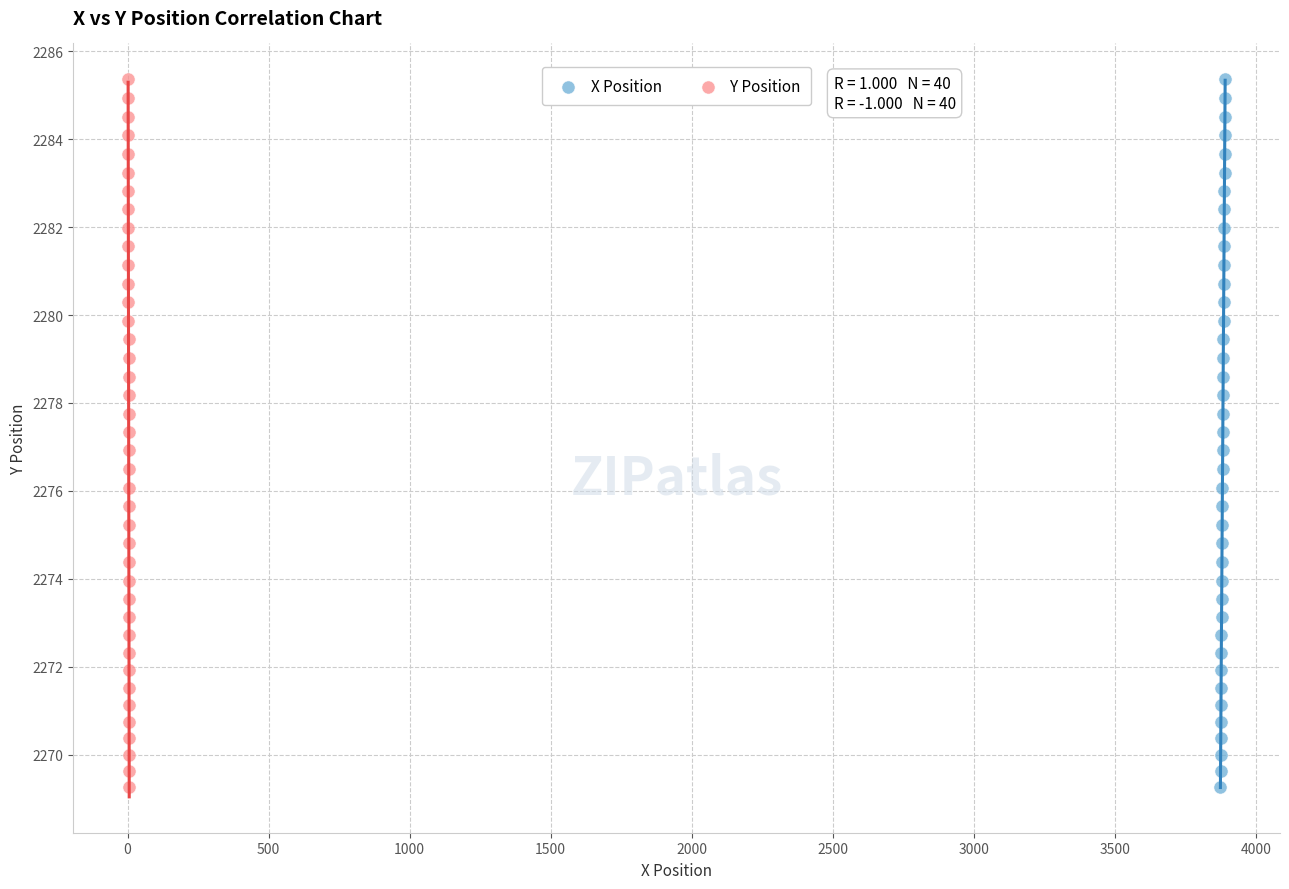

What are all the series names shown in the legend?

X Position, Y Position